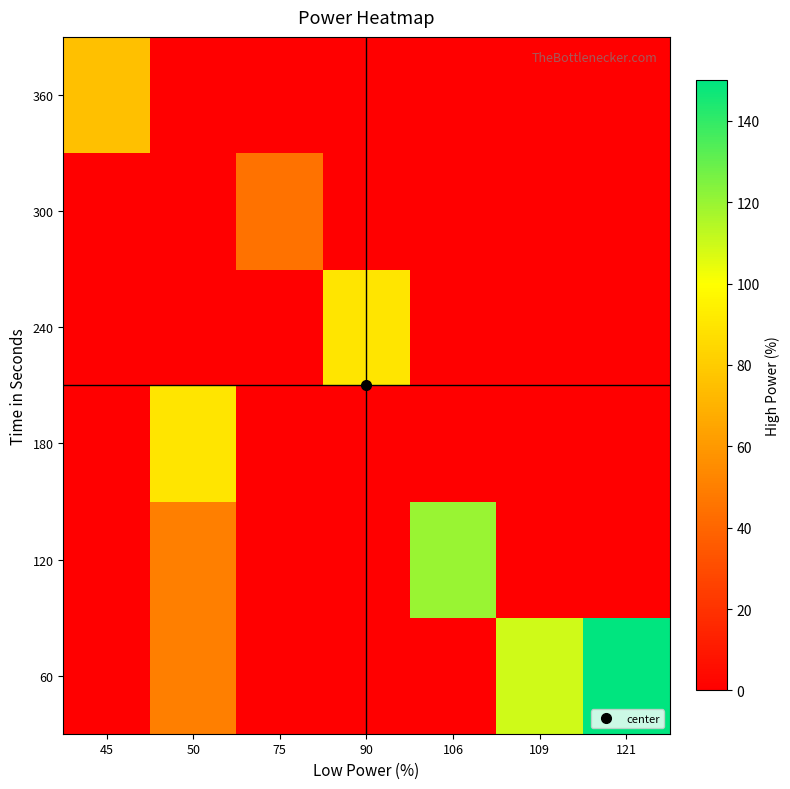

At which category is the sum across all series the highest?

50